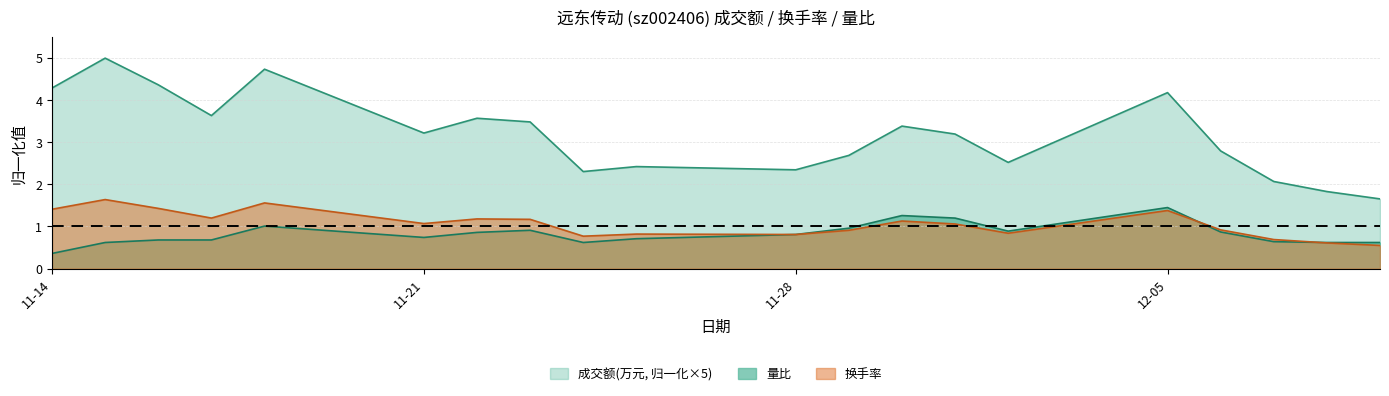

Which series has the largest total across all categories?

成交额(万元, 归一化×5)